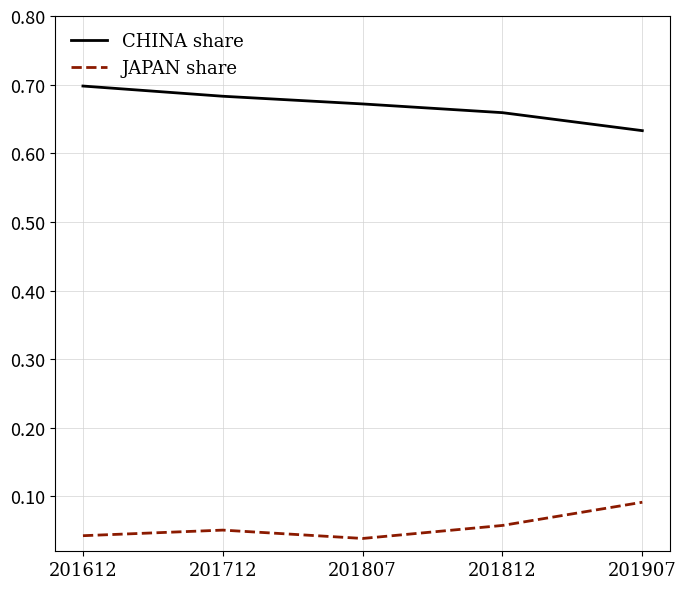

What are all the series names shown in the legend?

CHINA share, JAPAN share